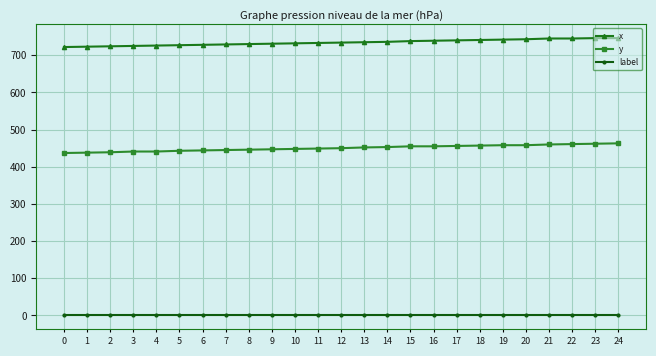

List the series in order of their peak value, highest first.

x, y, label